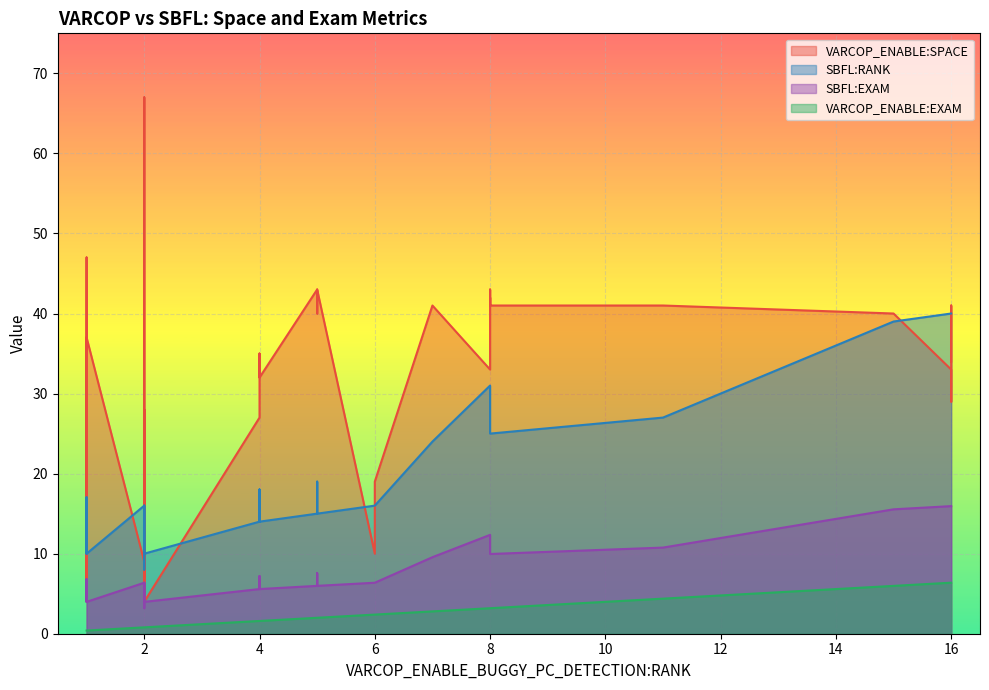

True or false: SBFL:RANK and VARCOP_ENABLE:EXAM cross at least once.

False